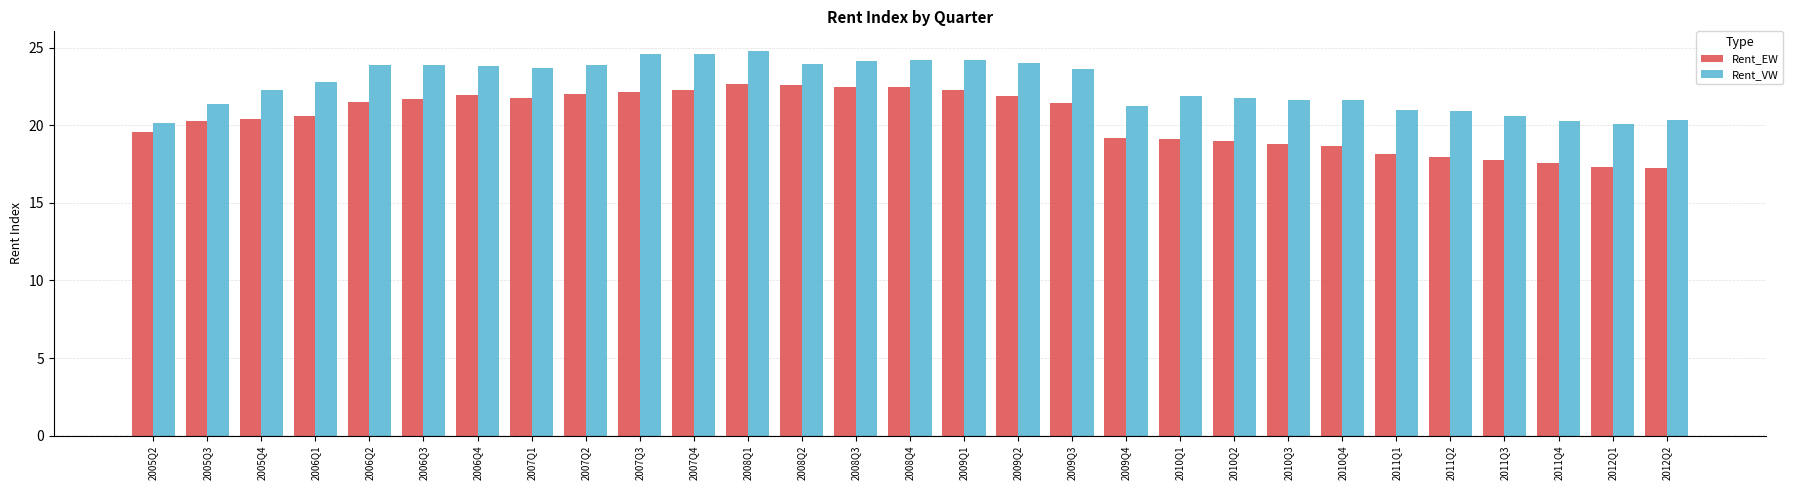

Which series changed the most between 2005Q2 and 2008Q1?

Rent_VW